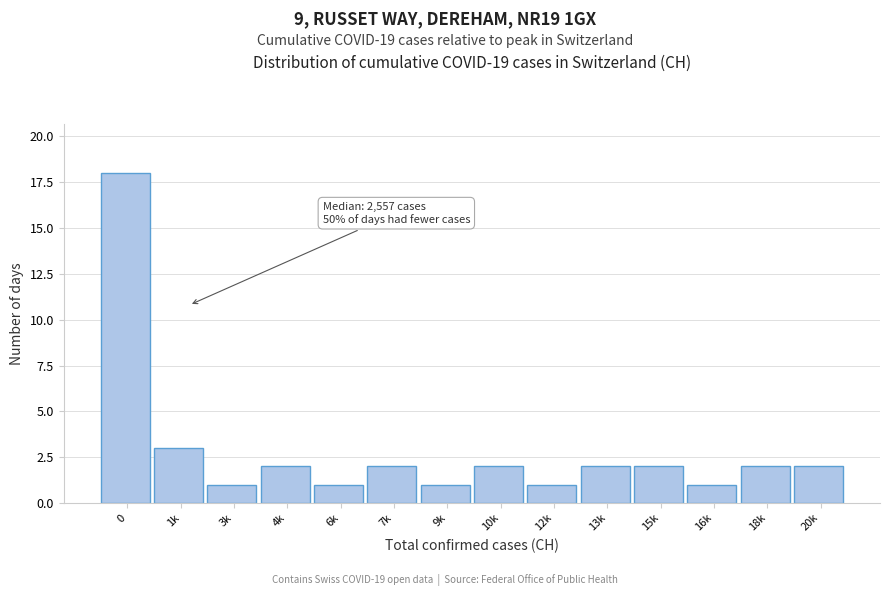

Reading right to left, transcribe all the data shown in this chart.

20k=2	18k=2	16k=1	15k=2	13k=2	12k=1	10k=2	9k=1	7k=2	6k=1	4k=2	3k=1	1k=3	0=18